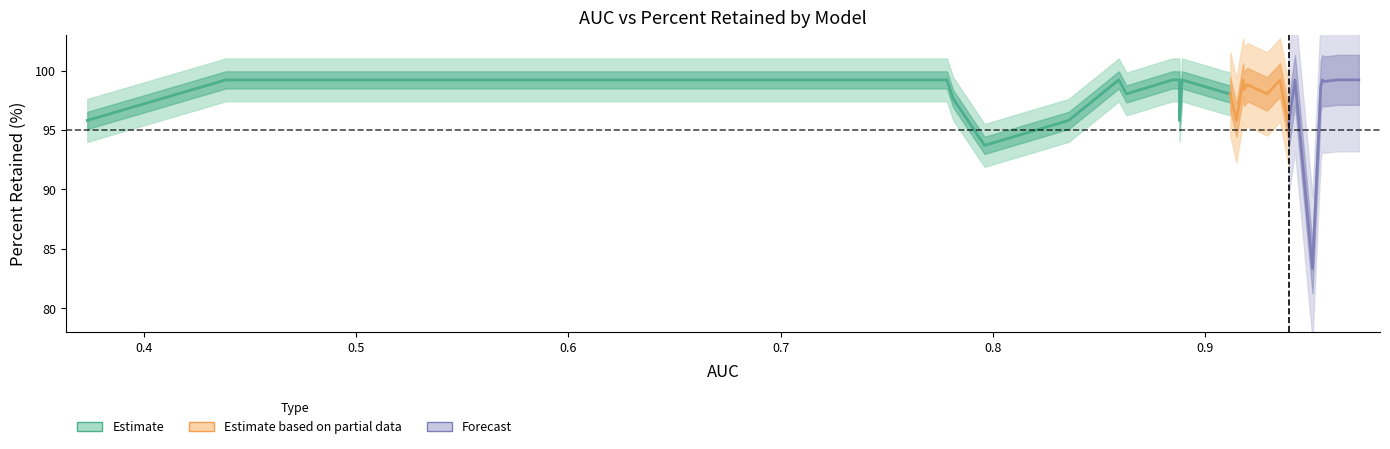

What is the value of the percent_retained point at the 30th from the left?

99.2